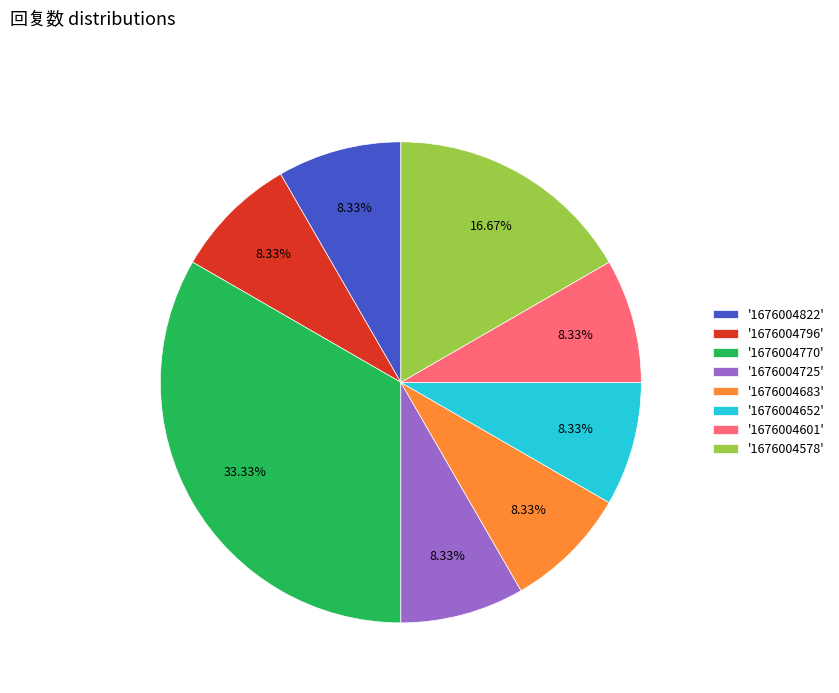

Is the sum of '1676004822' and '1676004578' greater than half?

No